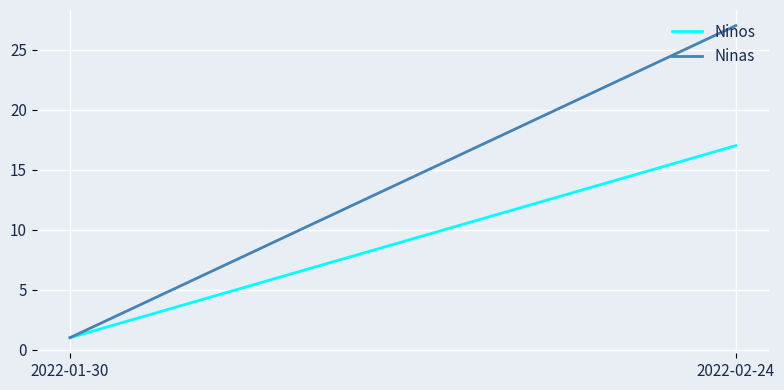

True or false: Ninas has a value of 27 at 2022-02-24.

True